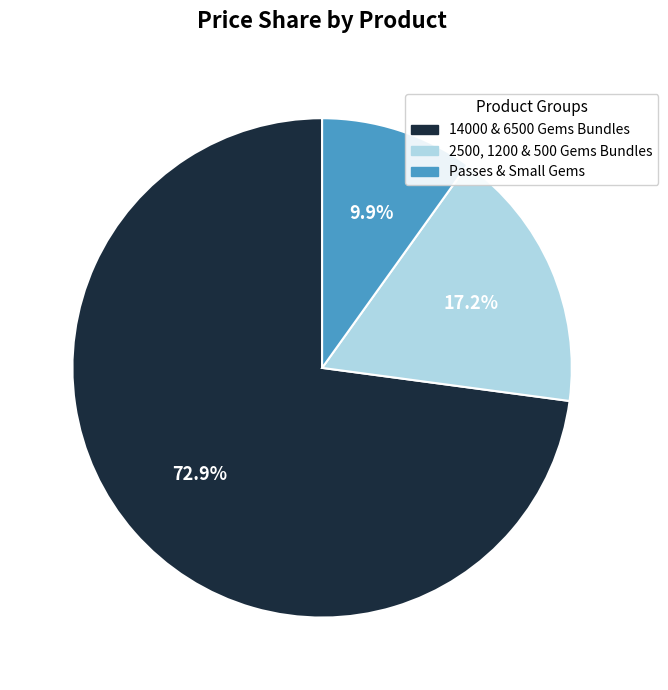

Which slice represents more than half of the pie?

14000 & 6500 Gems Bundles